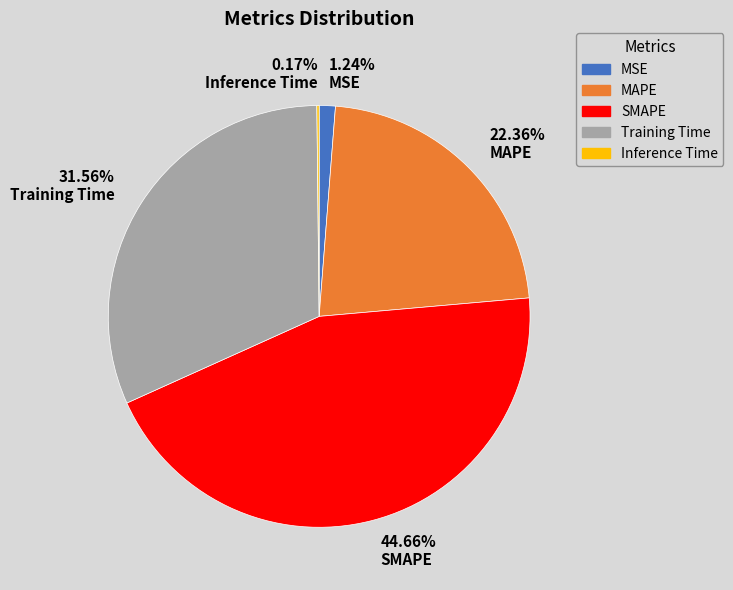

What is the largest slice in the pie chart?

44.66% SMAPE